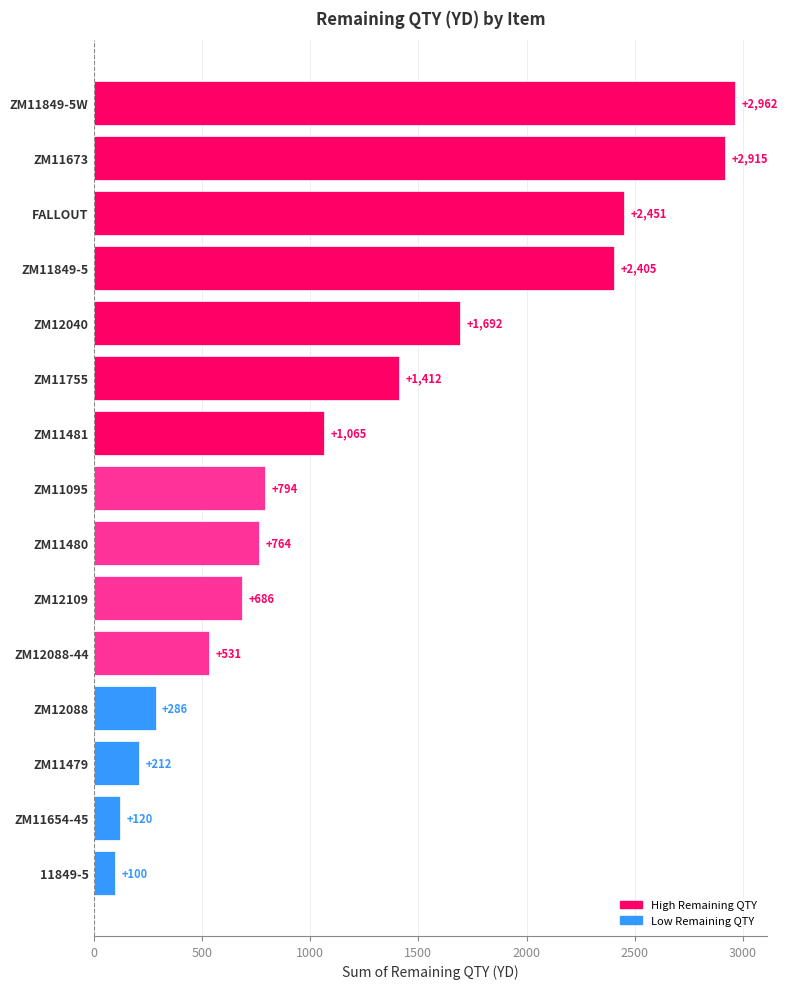

Rank the categories by value from highest to lowest.

ZM11849-5W, ZM11673, FALLOUT, ZM11849-5, ZM12040, ZM11755, ZM11481, ZM11095, ZM11480, ZM12109, ZM12088-44, ZM12088, ZM11479, ZM11654-45, 11849-5